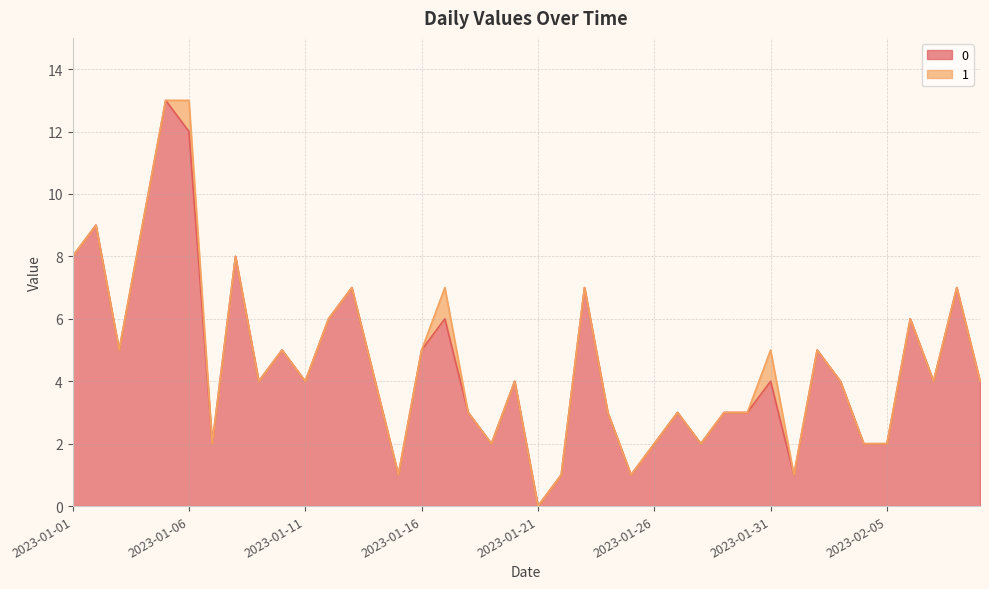

What position from the right is 2023-01-30?

11